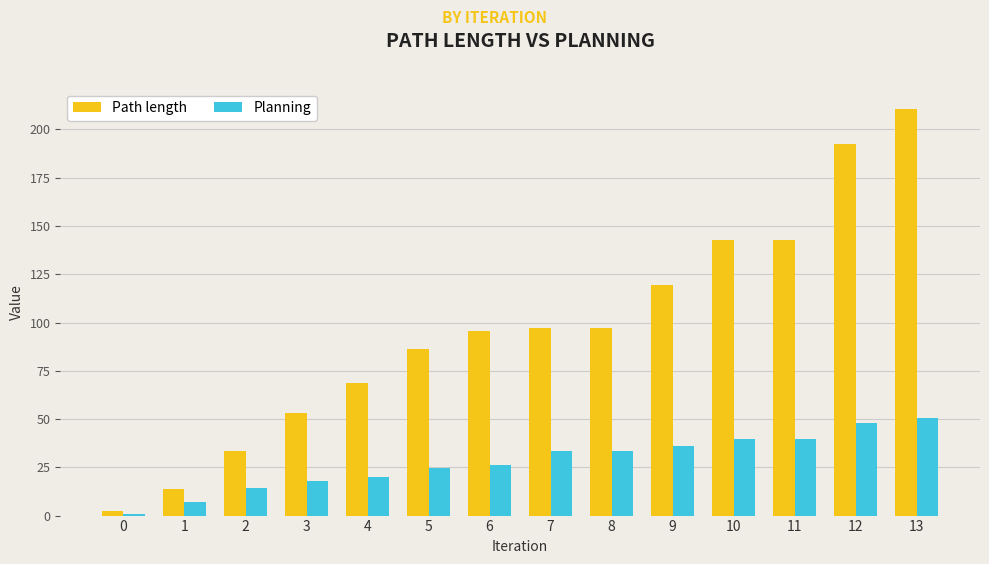

What is the minimum value shown in the chart?

0.8